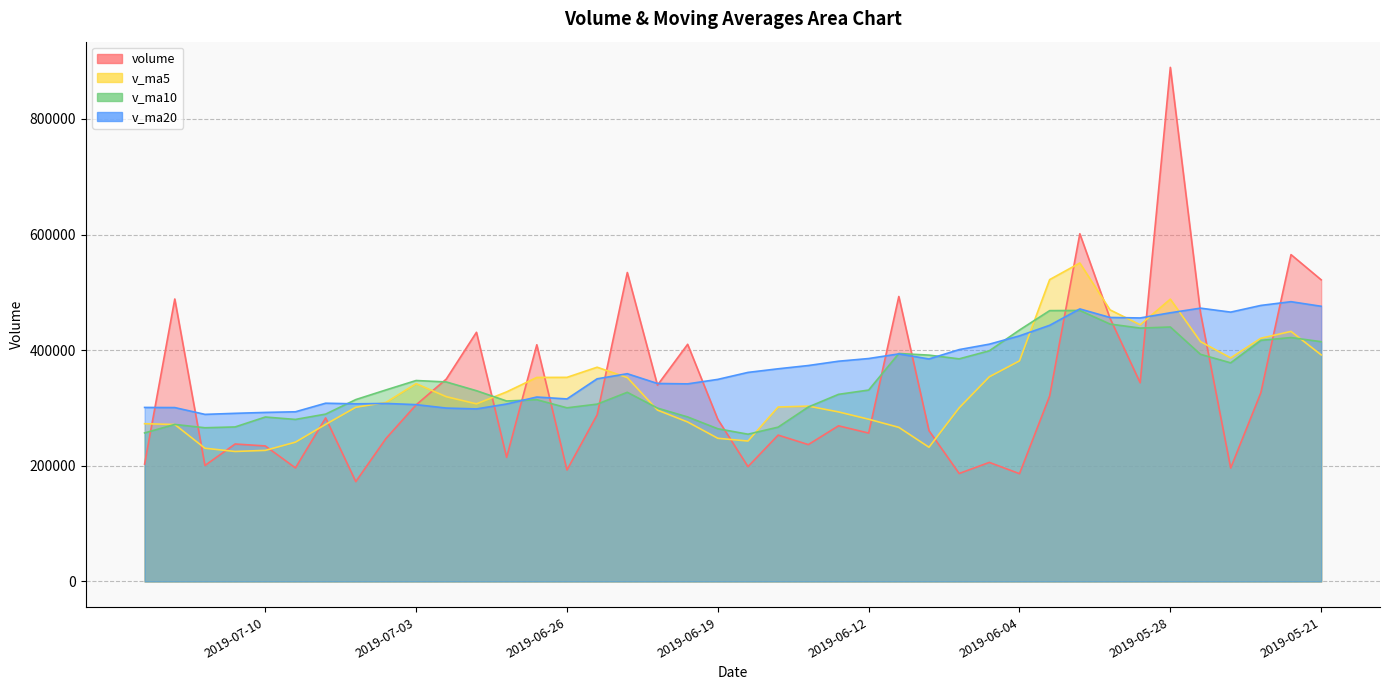

Rank the series by their maximum value, from highest to lowest.

volume, v_ma5, v_ma20, v_ma10